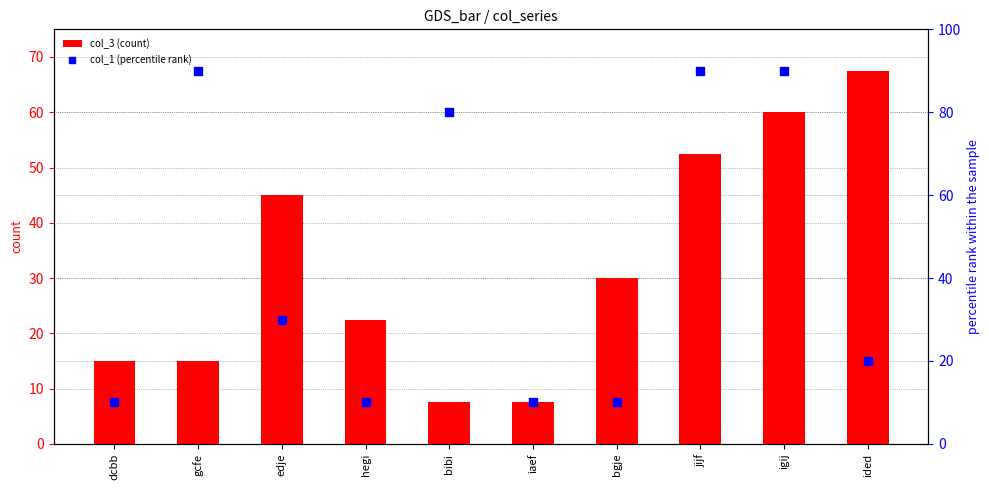

Which series contains the lowest Y value?

col_3 (count)